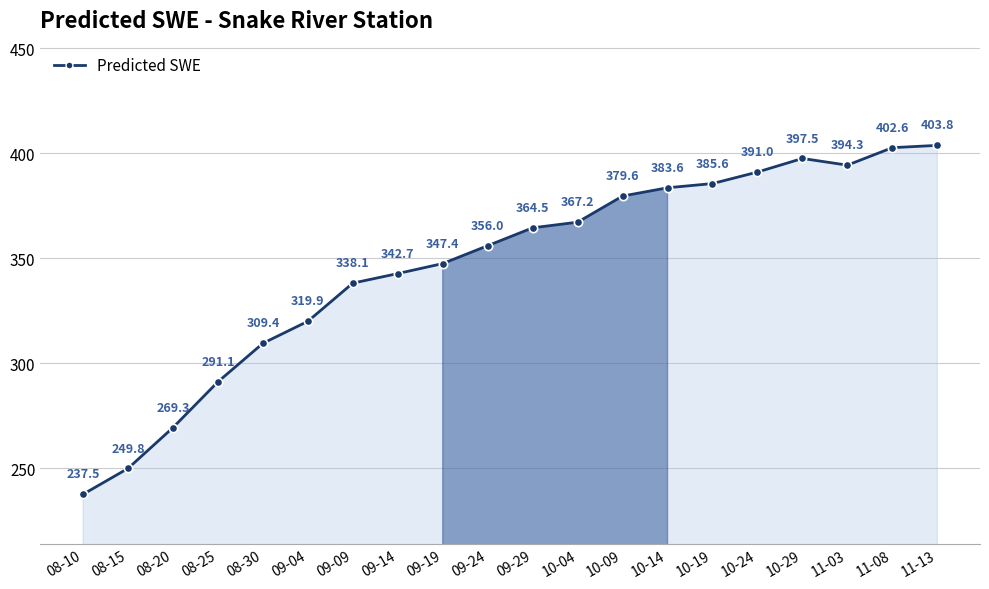

How many data points are less than 364?

10